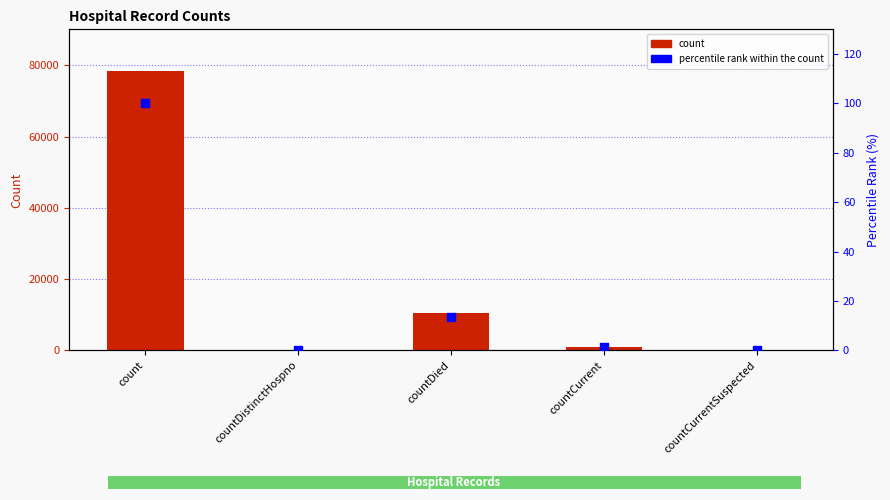

What are all the series names shown in the legend?

count, percentile rank within the count